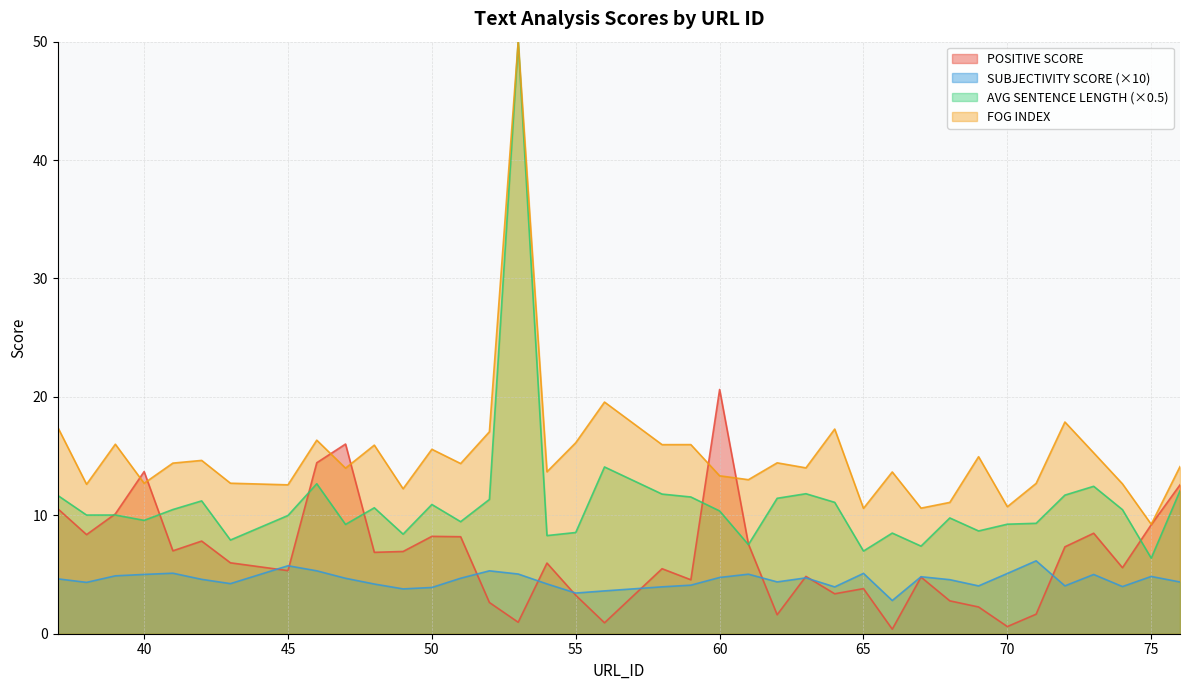

Rank the categories by FOG INDEX value from highest to lowest.

53, 56, 72, 37, 64, 52, 46, 55, 39, 59, 58, 48, 50, 73, 69, 42, 62, 41, 51, 76, 63, 47, 54, 66, 60, 61, 43, 40, 71, 74, 38, 45, 49, 68, 70, 67, 65, 75